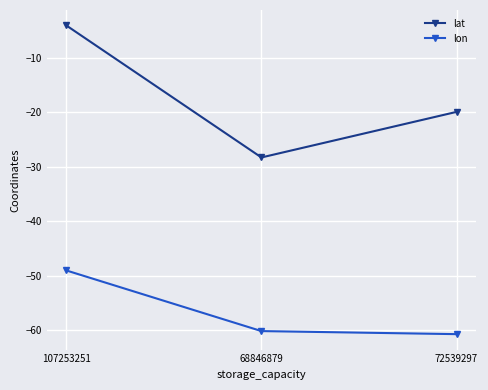

Is the value of lat at 72539297 greater than the value of lon at 107253251?

Yes